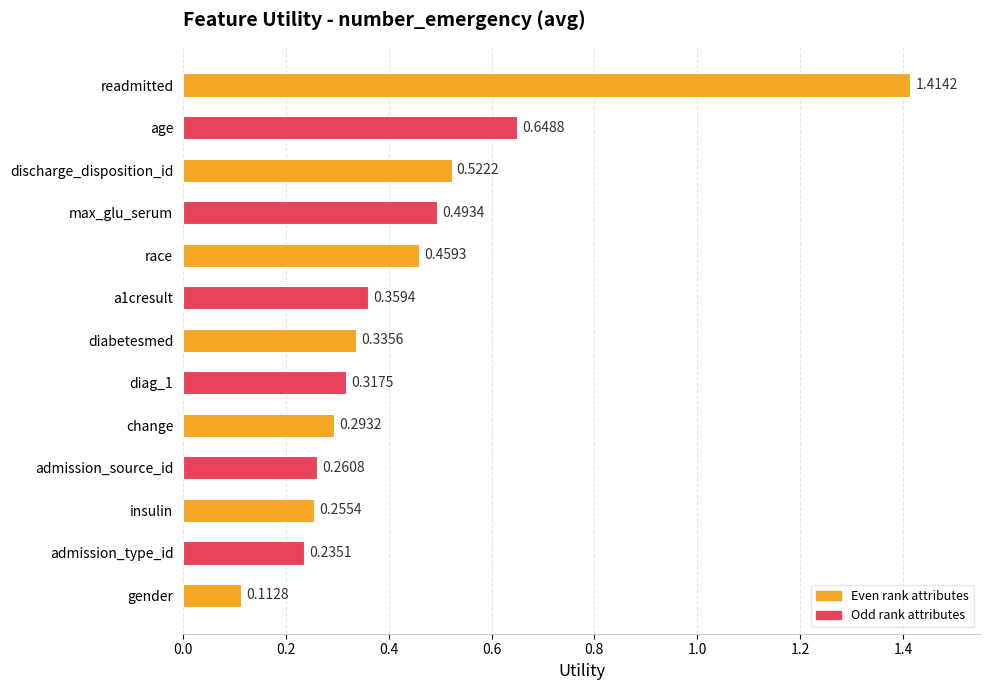

What is the sum of all values?

5.7